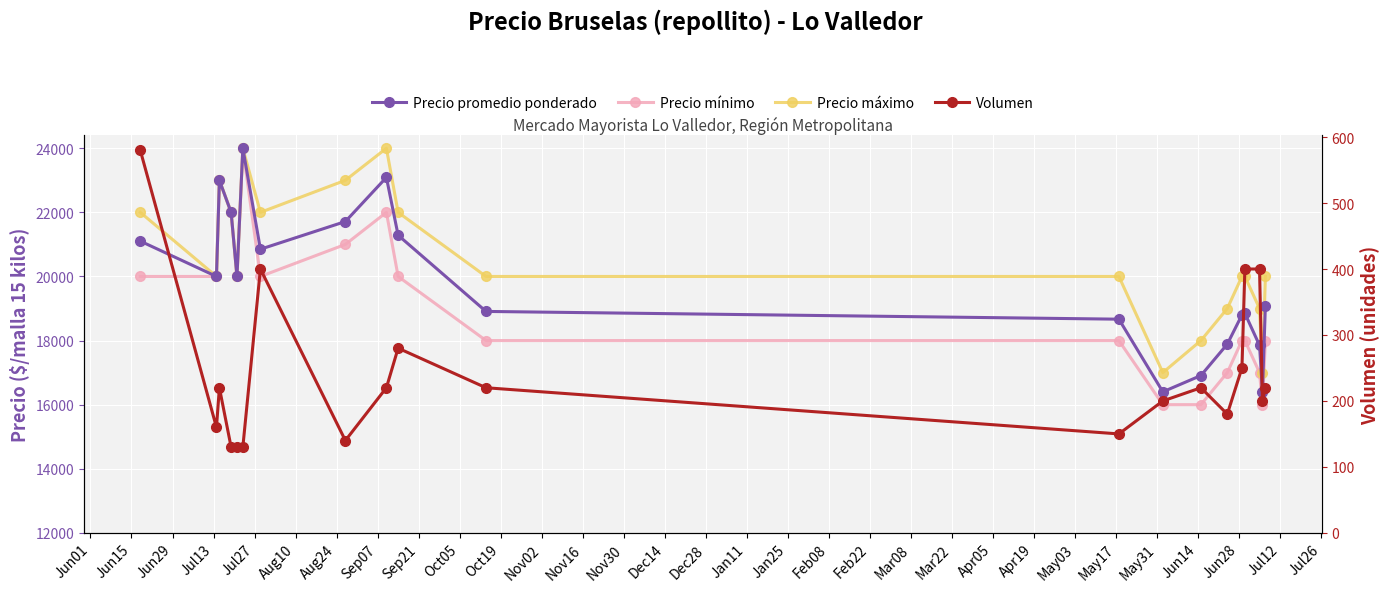

Is it true that Precio promedio ponderado equals 9773 at Jun29?

False